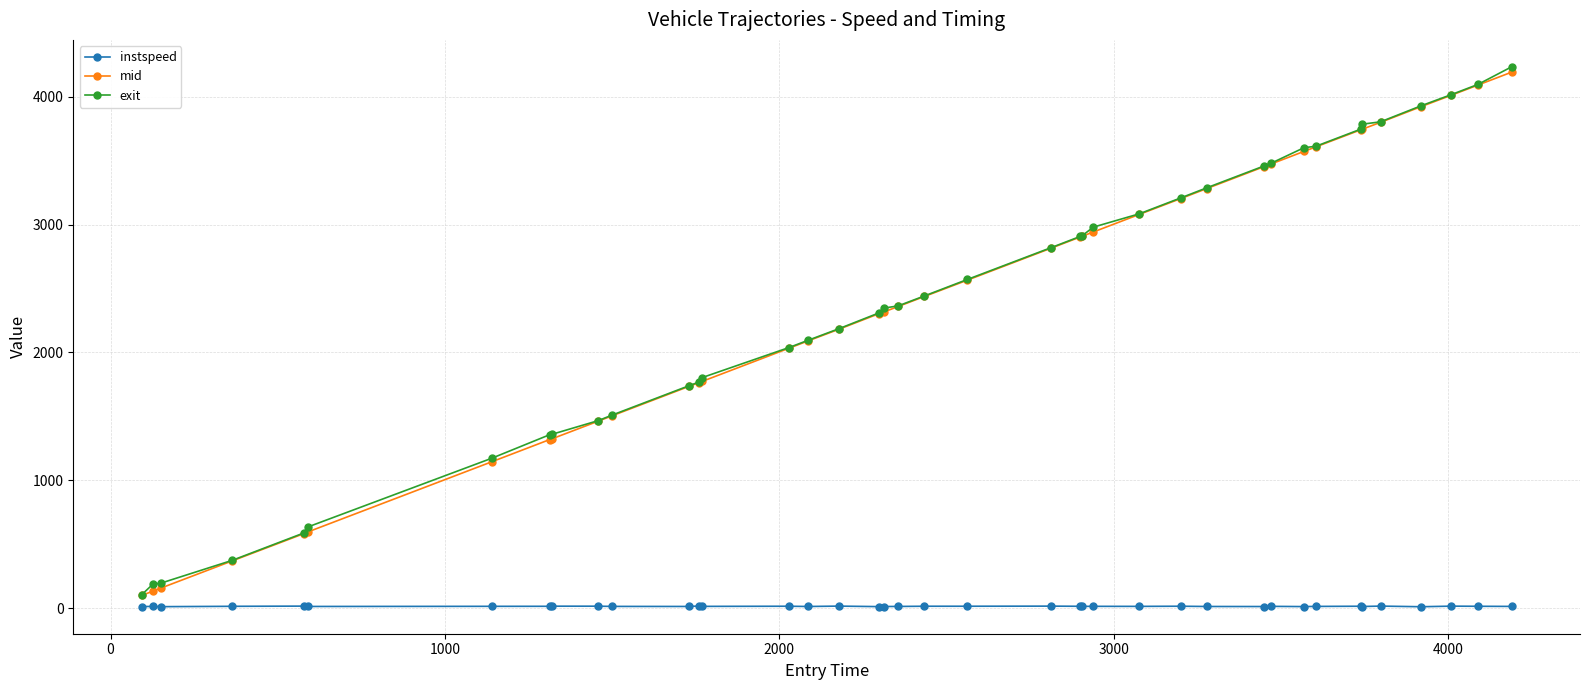

What is the highest value of the exit series?

4235.7